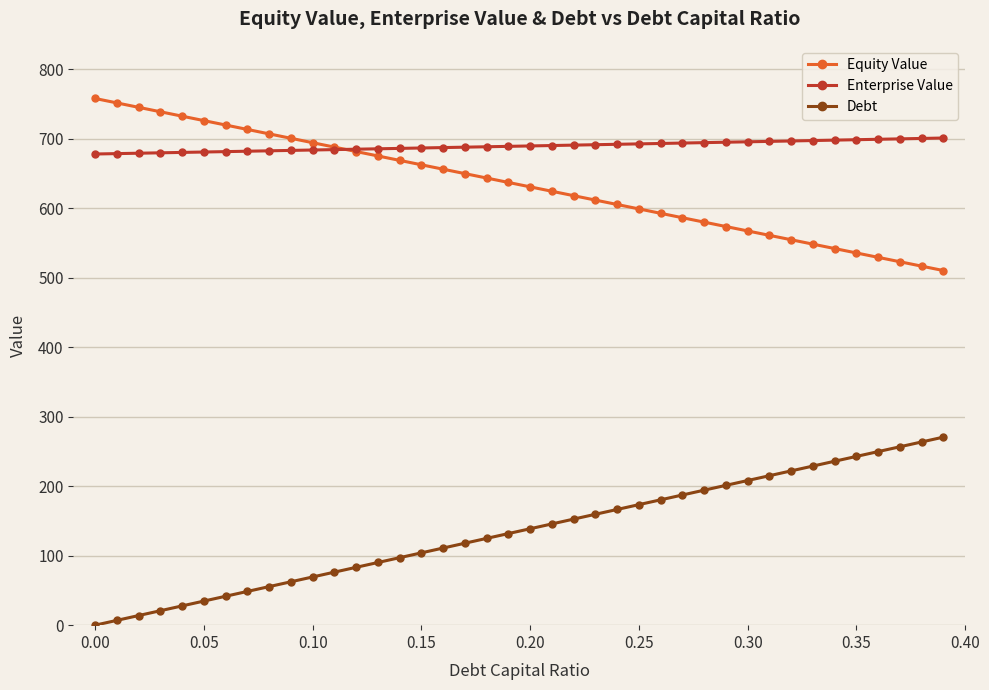

List the series in order of their peak value, lowest first.

Debt, Enterprise Value, Equity Value